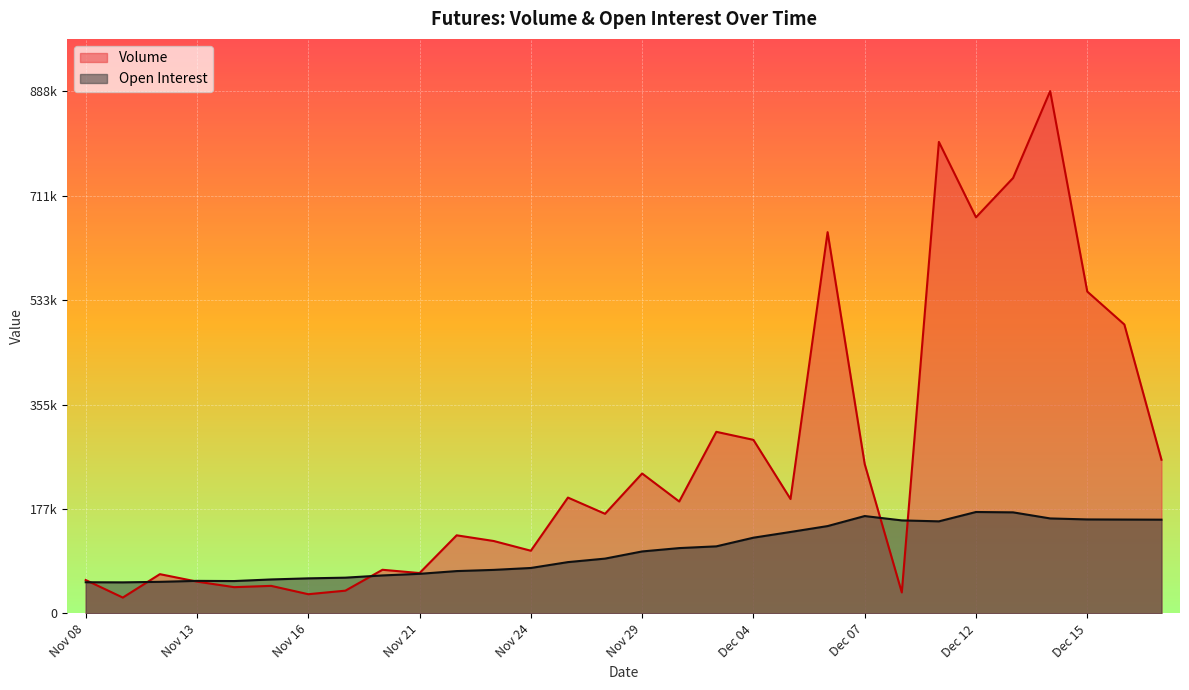

What is the label of the 3rd point from the left?

Nov 10